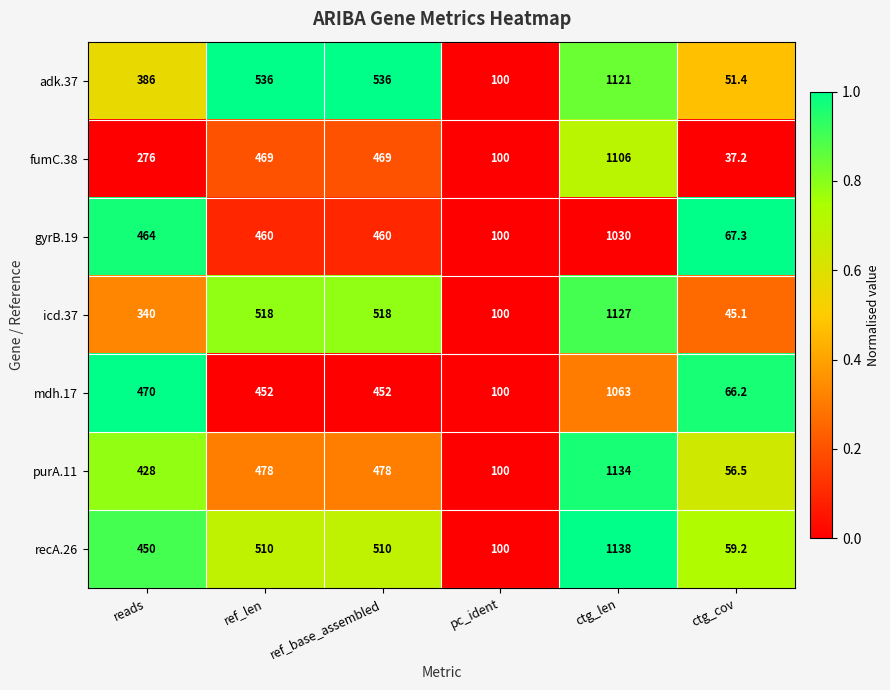

At reads, list the series in order from smallest to largest.

fumC.38, icd.37, adk.37, purA.11, recA.26, gyrB.19, mdh.17